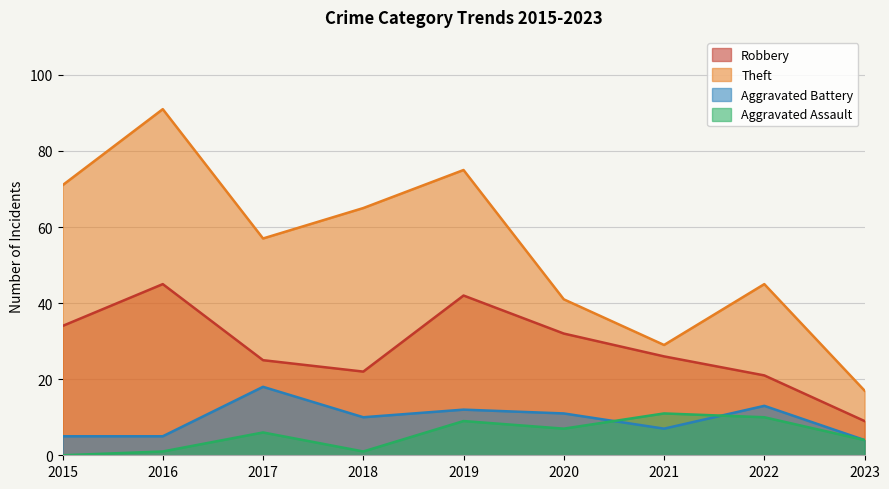

Rank the series by their maximum value, from lowest to highest.

Aggravated Assault, Aggravated Battery, Robbery, Theft